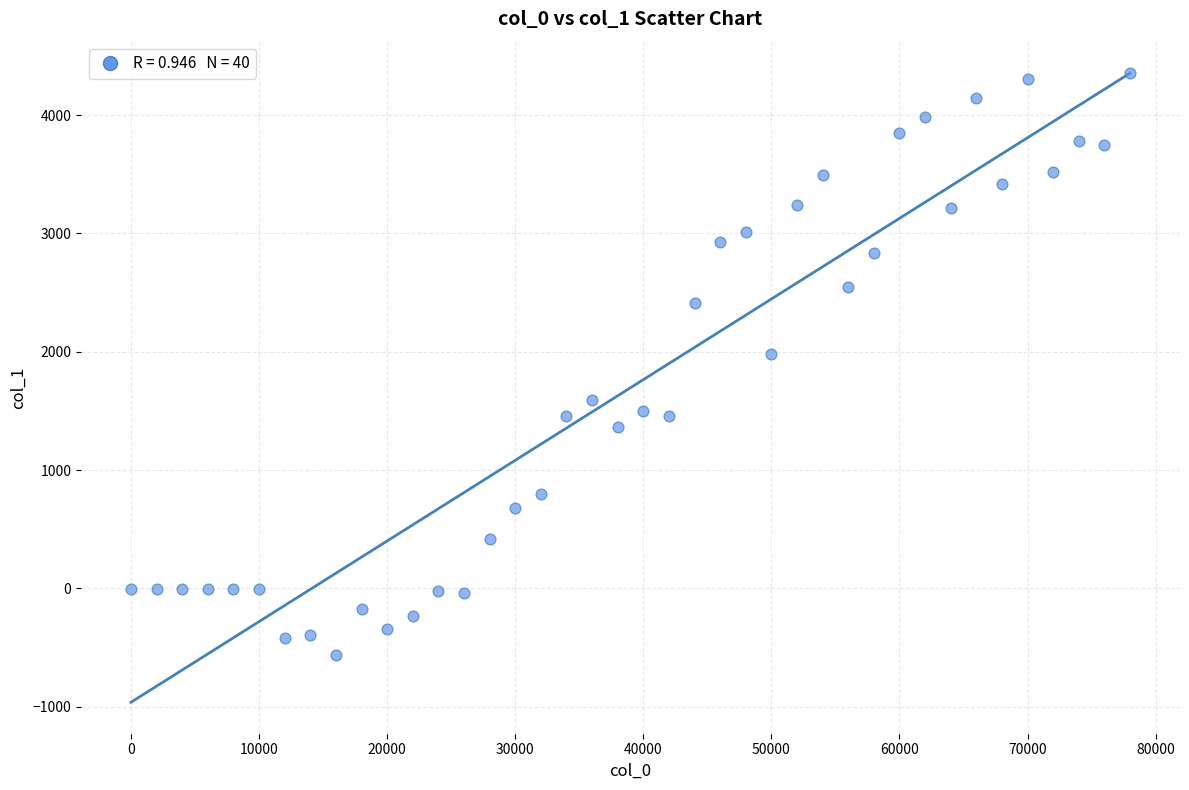

What Y value in the scatter plot is closest to 1894?

1981.1